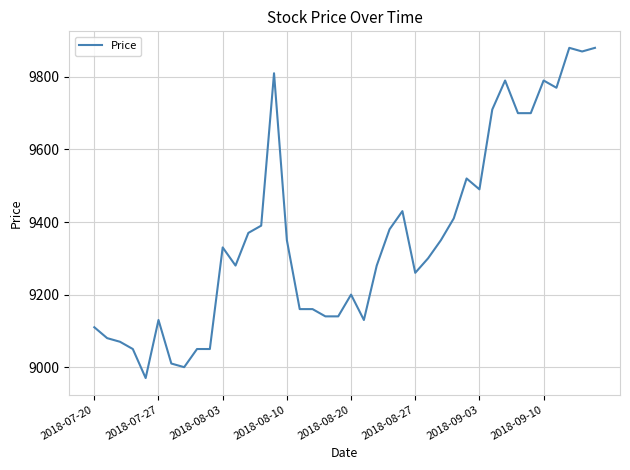

What is the greatest value displayed?

9880